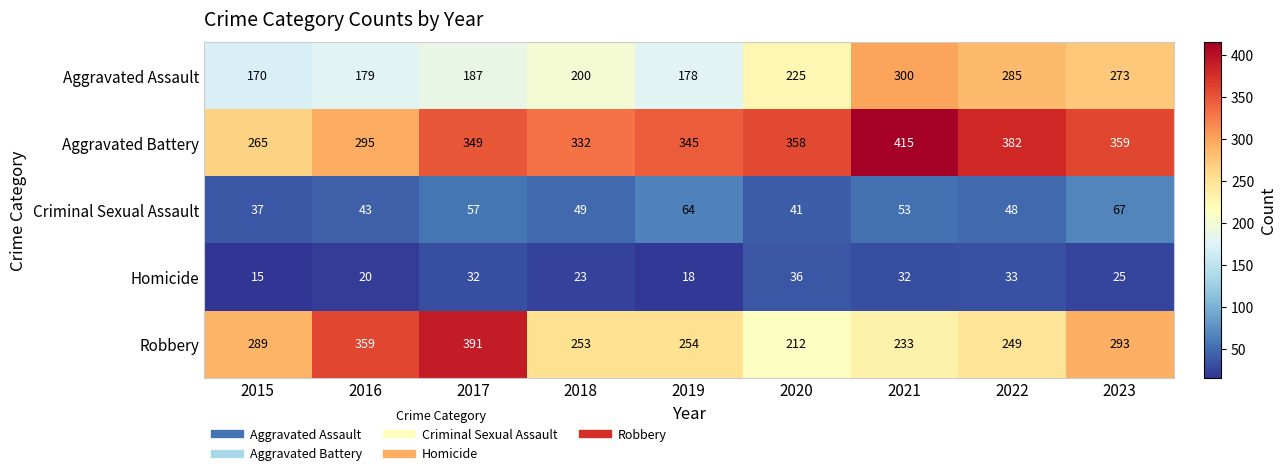

How many categories are shown in the chart?

9